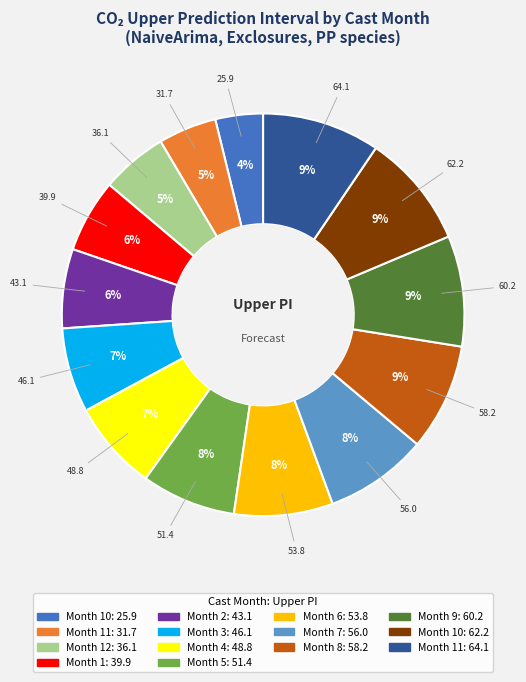

To the nearest percent, what is the average slice percentage?

7%